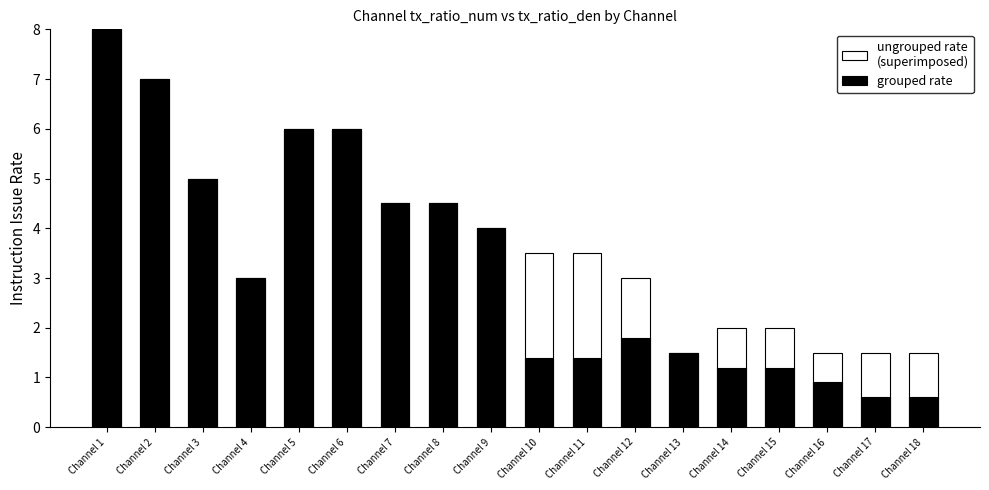

How many groups of bars are there?

18